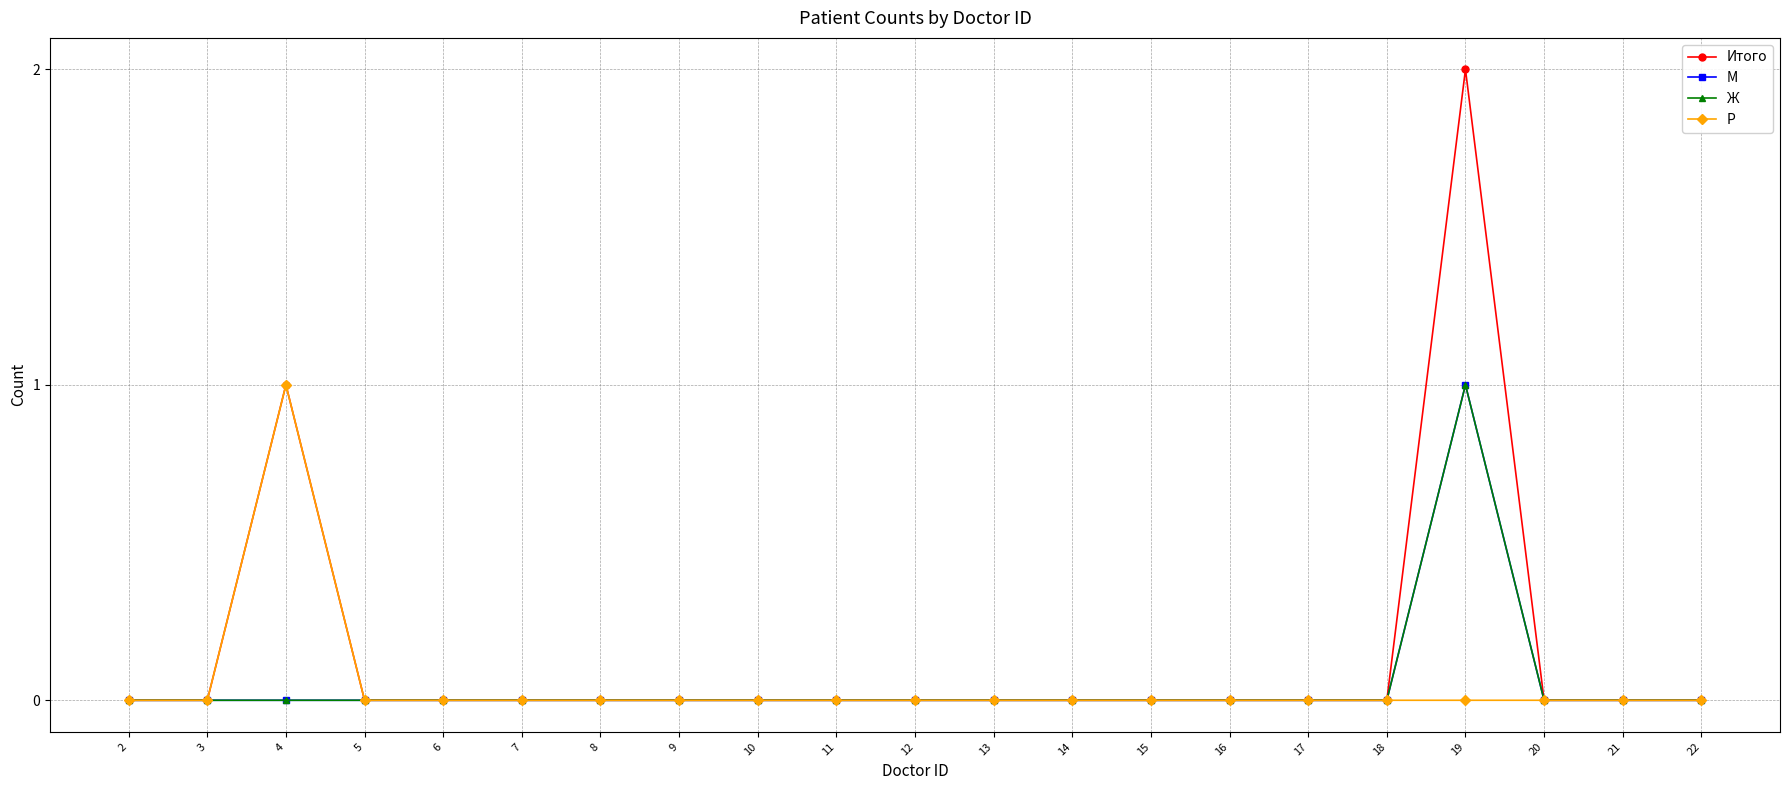

How many values in the Р series exceed 0?

1